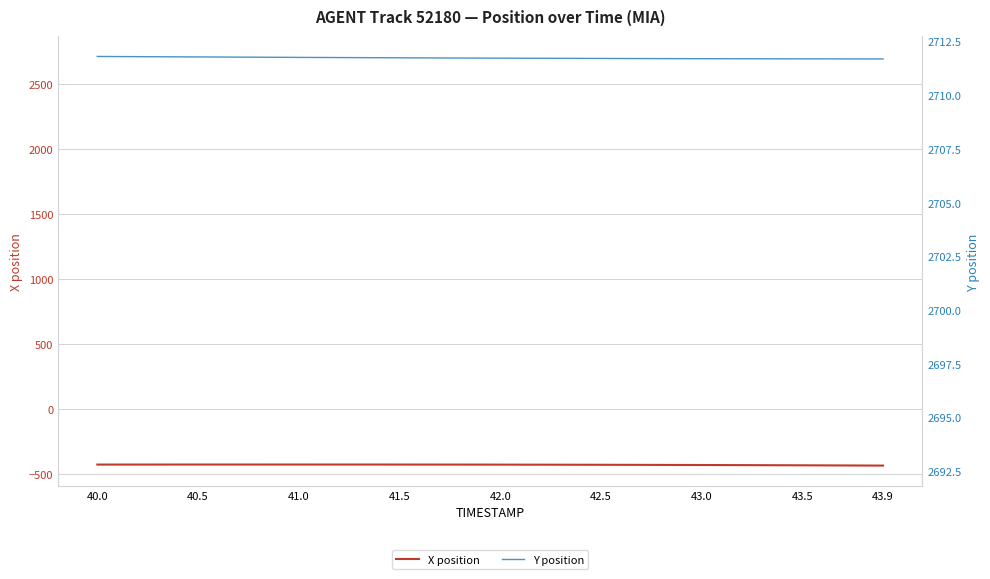

The Y position series shows 1884.1 at 11. True or false?

False